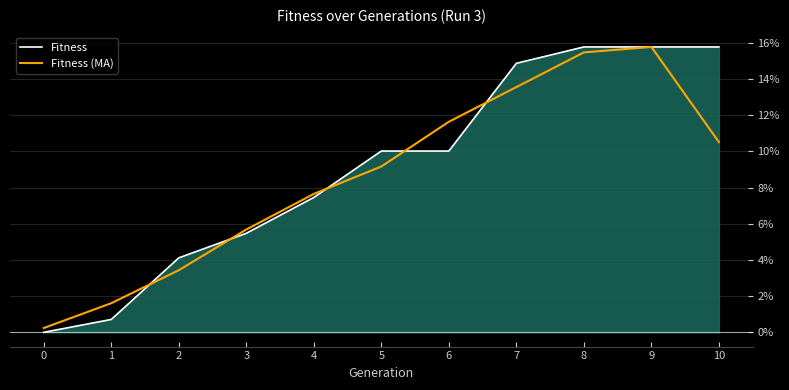

How many intersections are there between Fitness (MA) and Fitness?

5